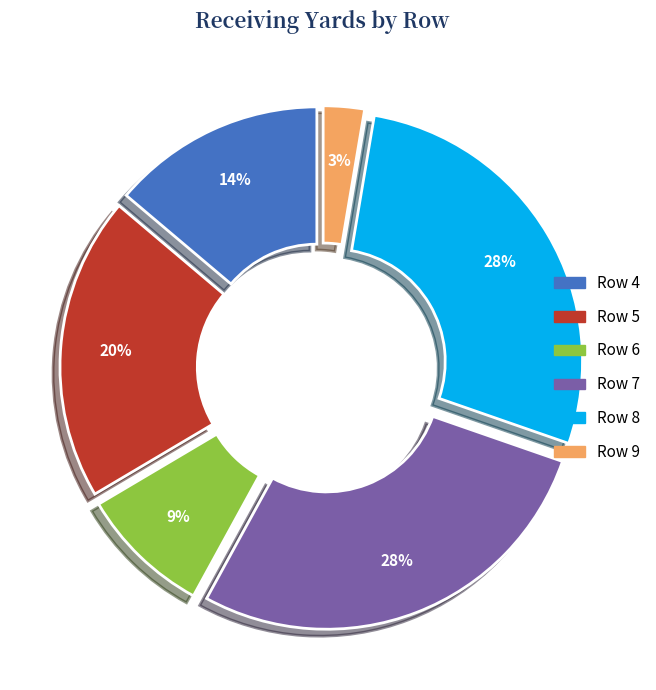

To the nearest percent, what is the average slice percentage?

17%